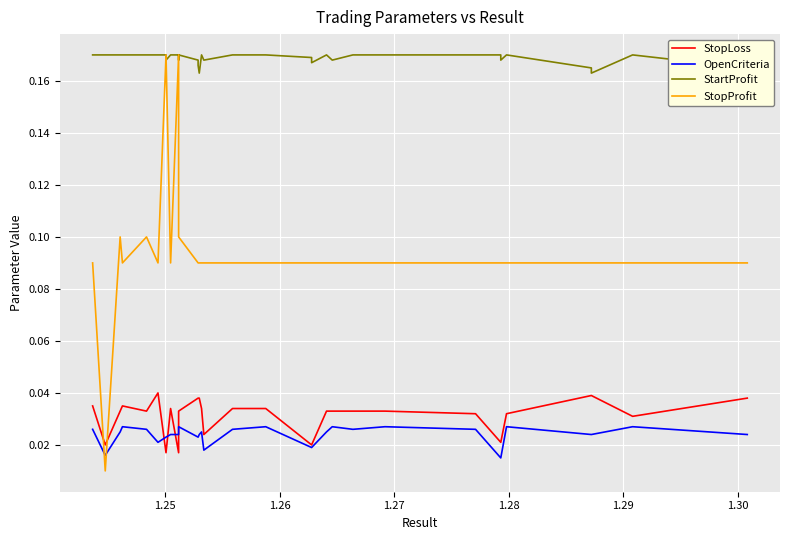

What is the total value across all series at 1.29?

0.3